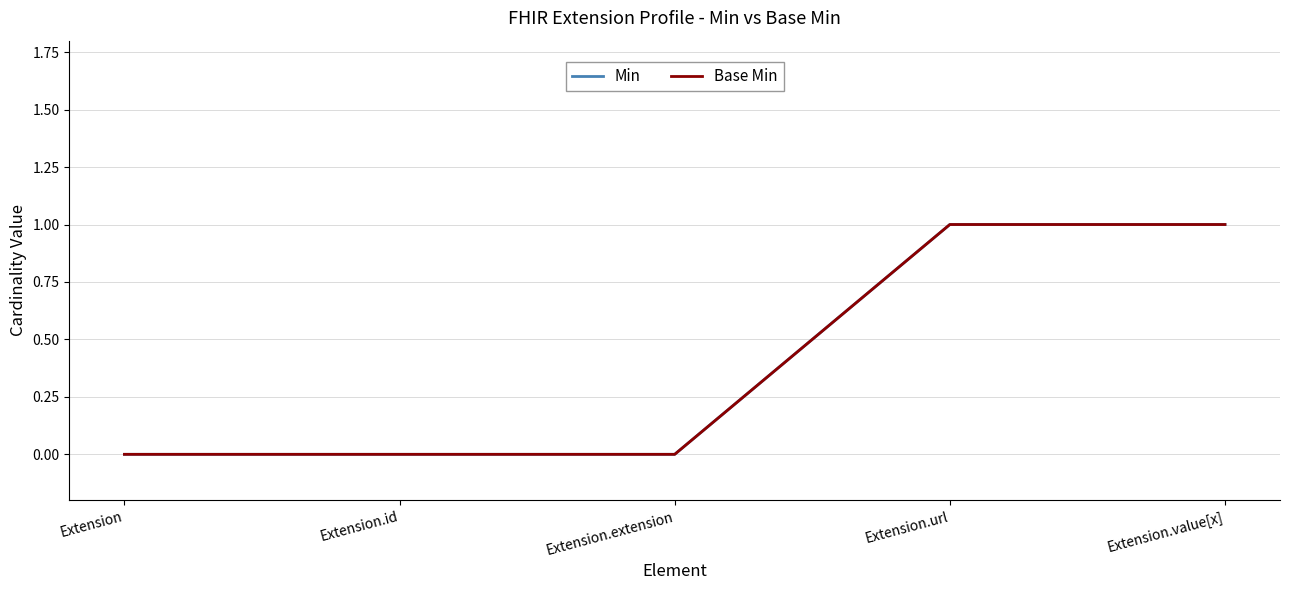

Which series changed the most between Extension.extension and Extension.url?

Min